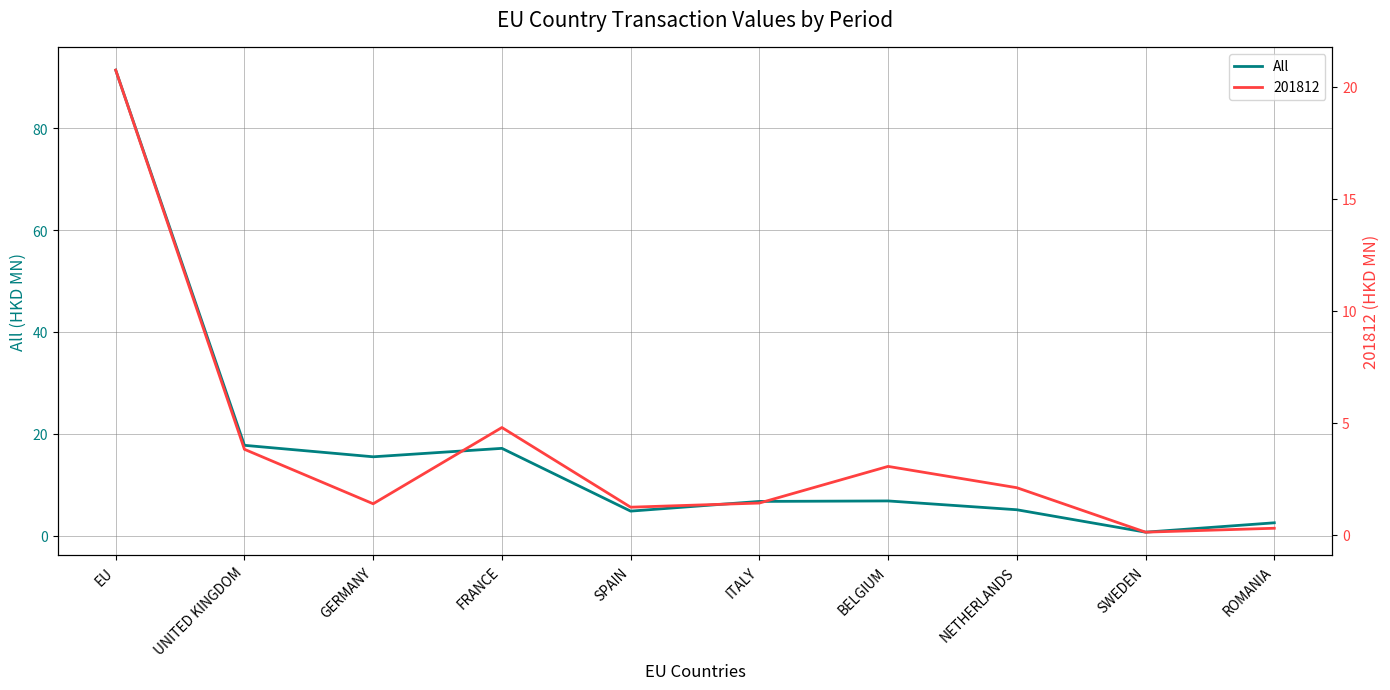

Is it true that the value at SPAIN is 7.3?

False